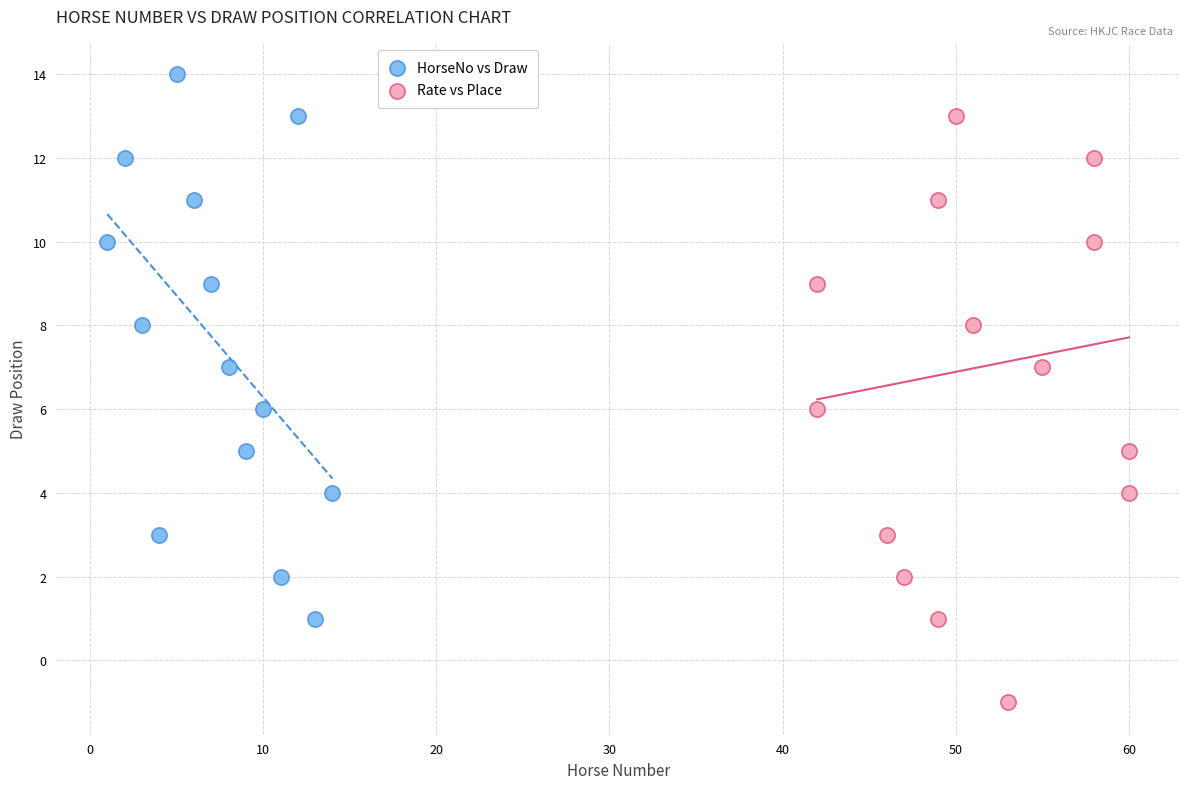

Which series has the largest Y range (max minus min)?

Rate vs Place